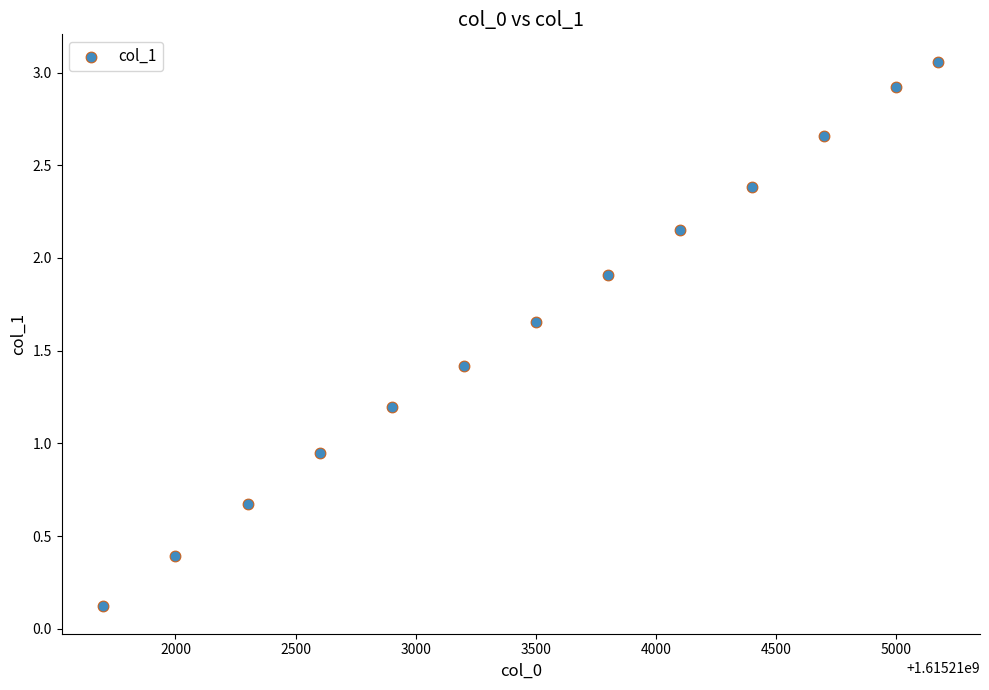

What is the range of X values (max minus min)?

3474.0